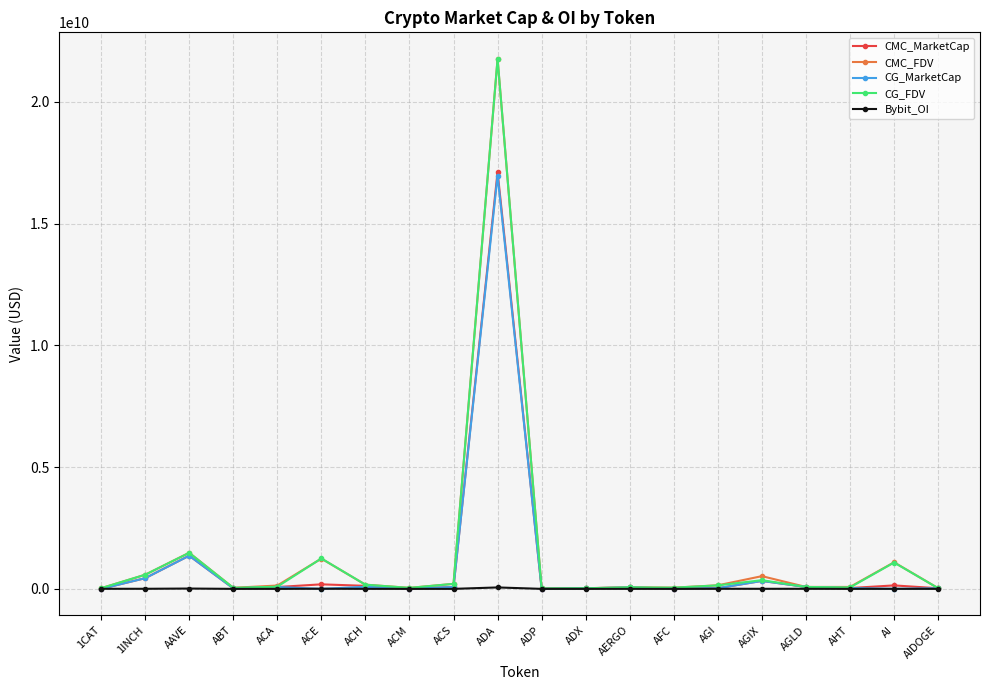

What is the difference between the highest and lowest values at ABT?

44596139